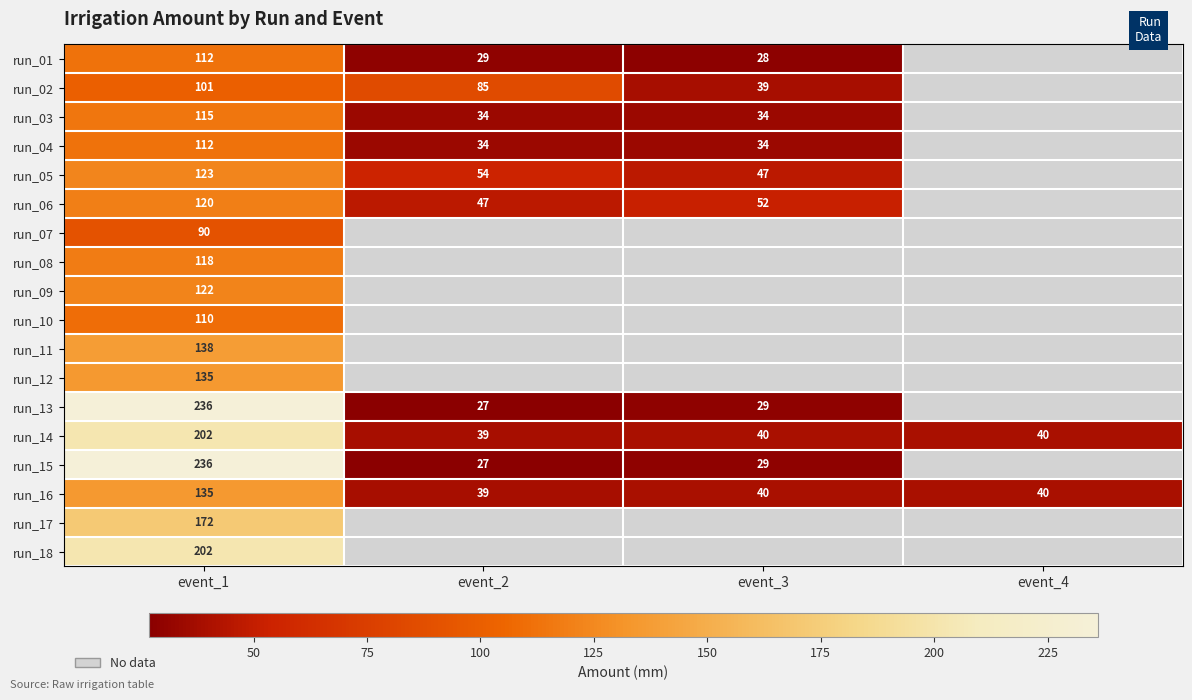

What is the minimum value shown in the chart?

27.0